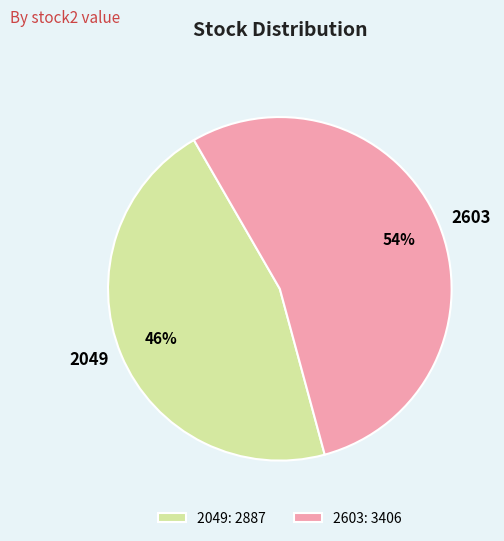

Between 2603 and 2049, which is larger?

2603